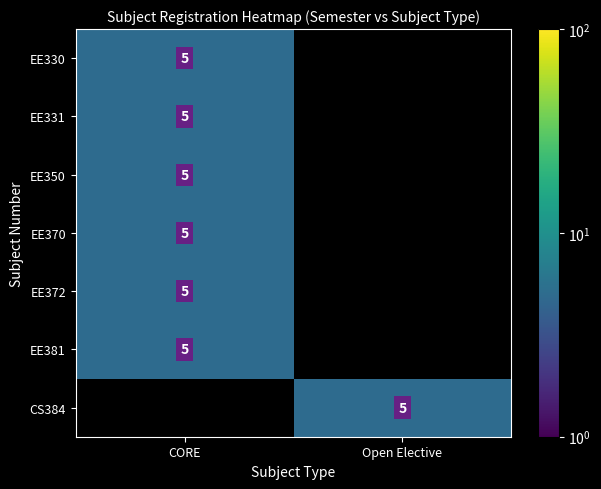

The value of EE370 at CORE is 5. True or false?

True